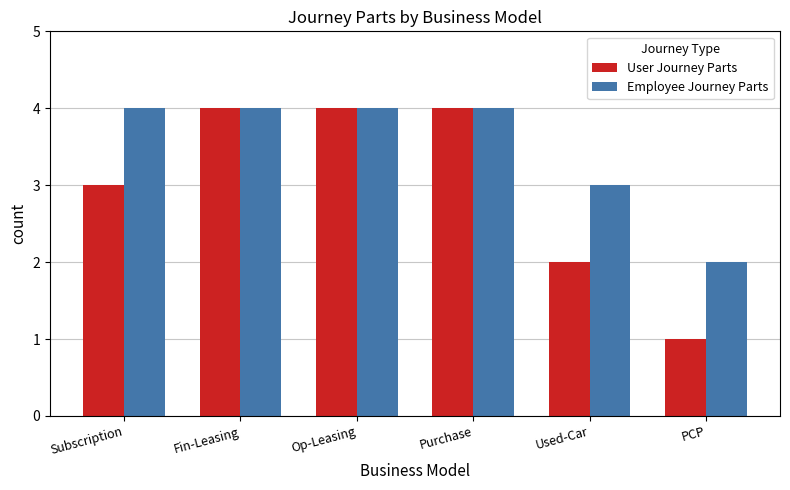

The value of User Journey Parts at PCP is 1. True or false?

True